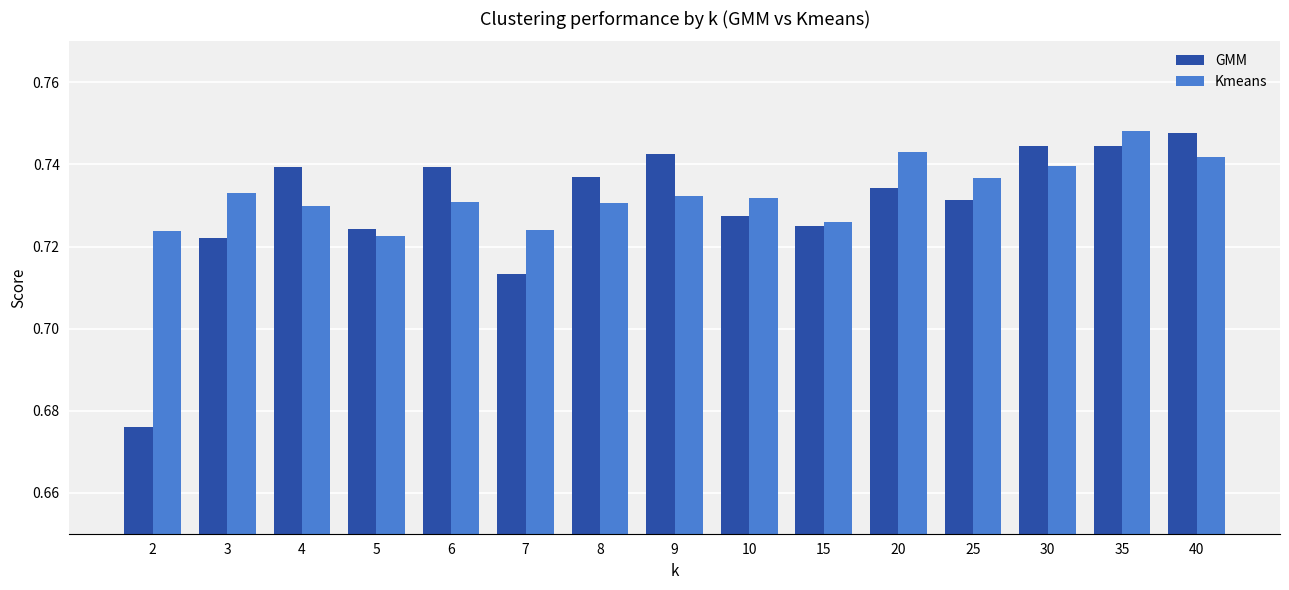

Rank the series at 30 from highest to lowest value.

GMM, Kmeans